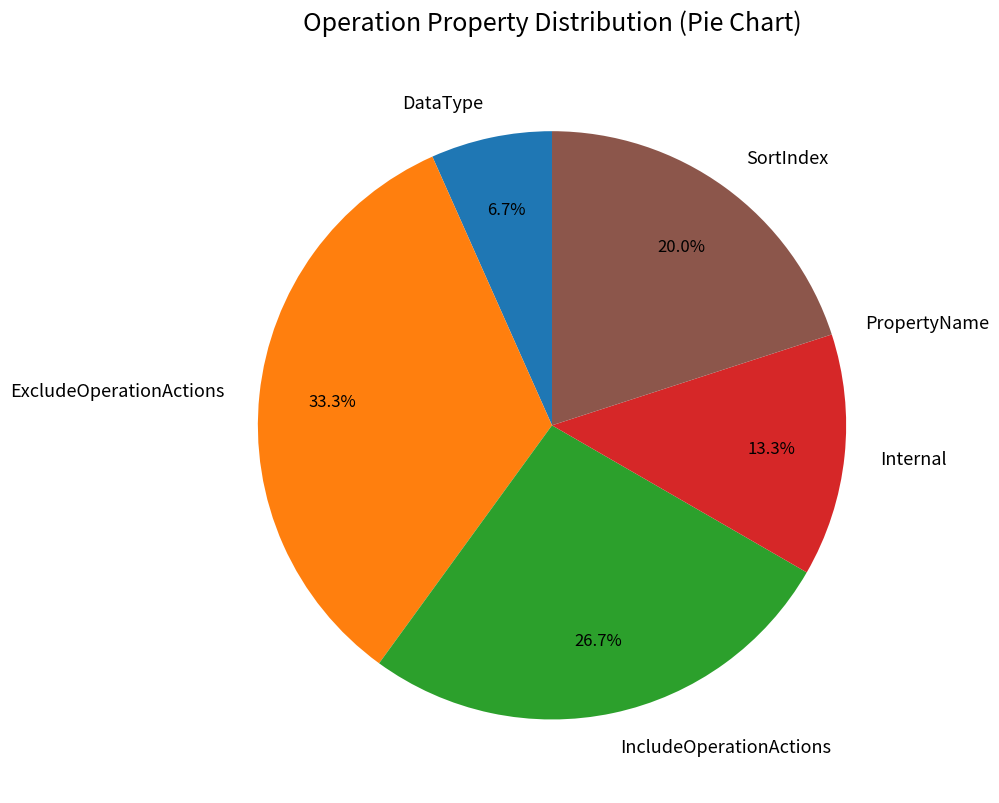

Combined, do DataType and Internal account for over 50%?

No